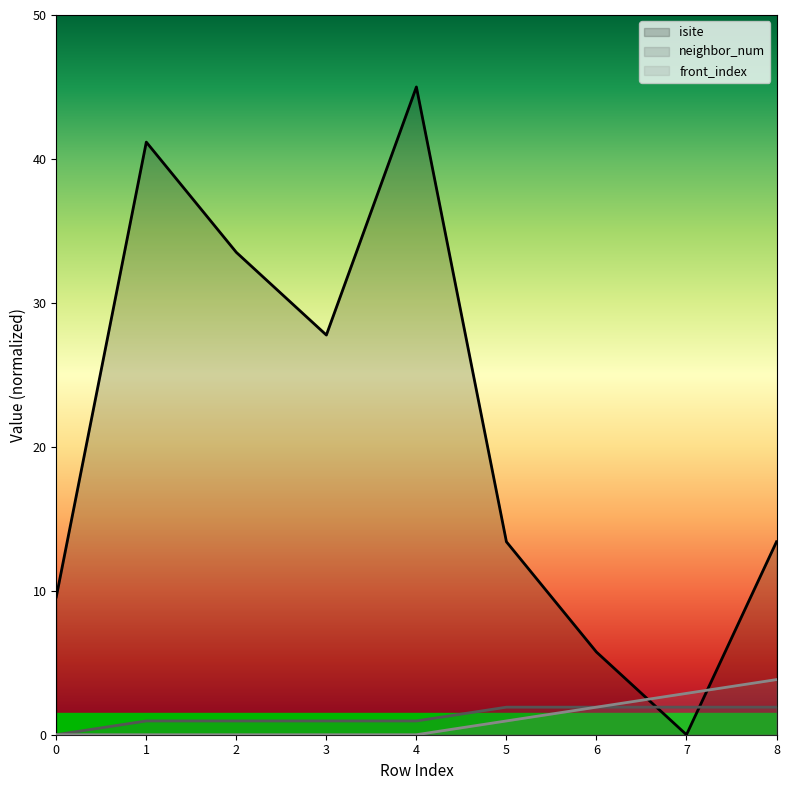

At which category does the chart reach its minimum across all series?

7